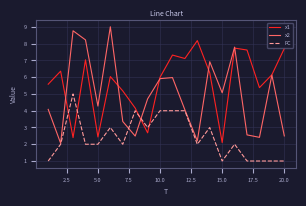

Which series has the largest total across all categories?

x1